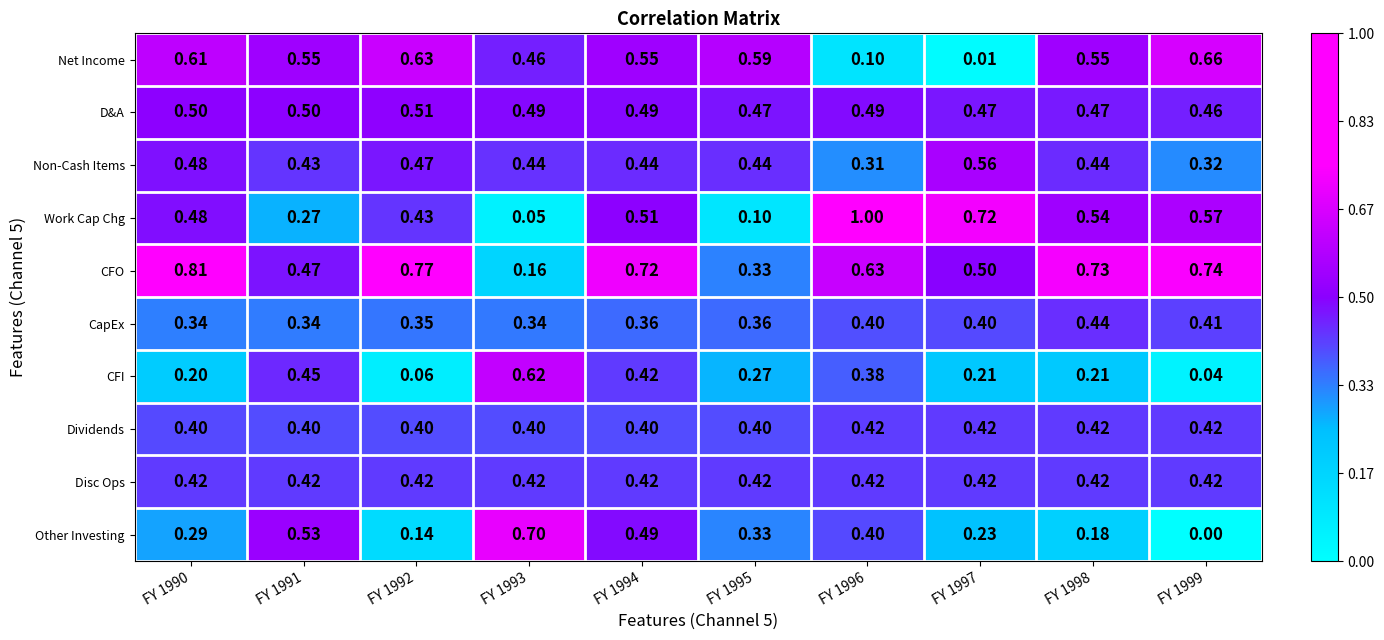

Which series changed the most between FY 1990 and FY 1992?

Other Investing